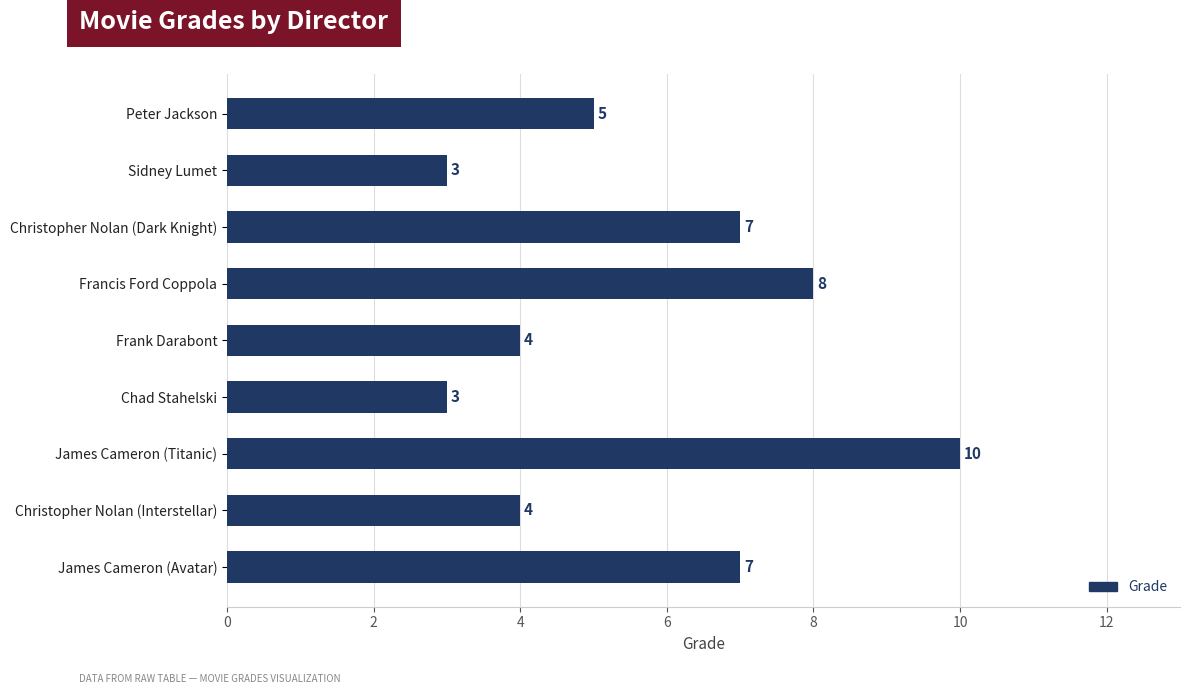

Are the bars horizontal?

Yes